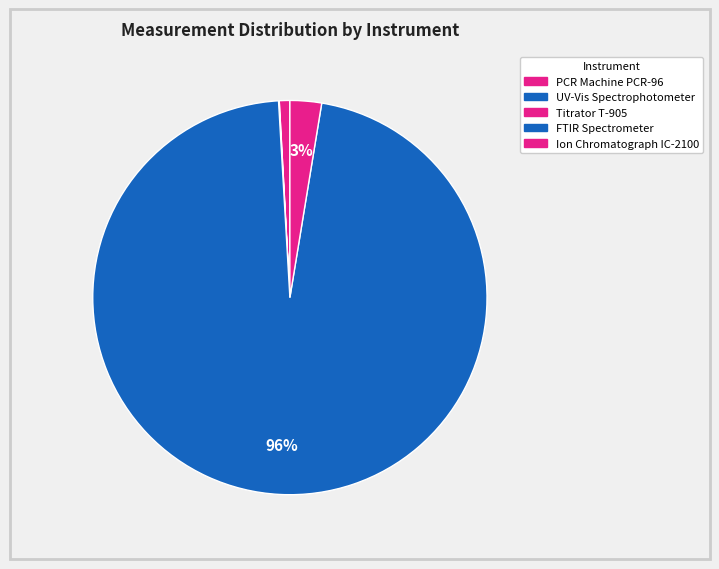

To the nearest percent, what is the average slice percentage?

20%